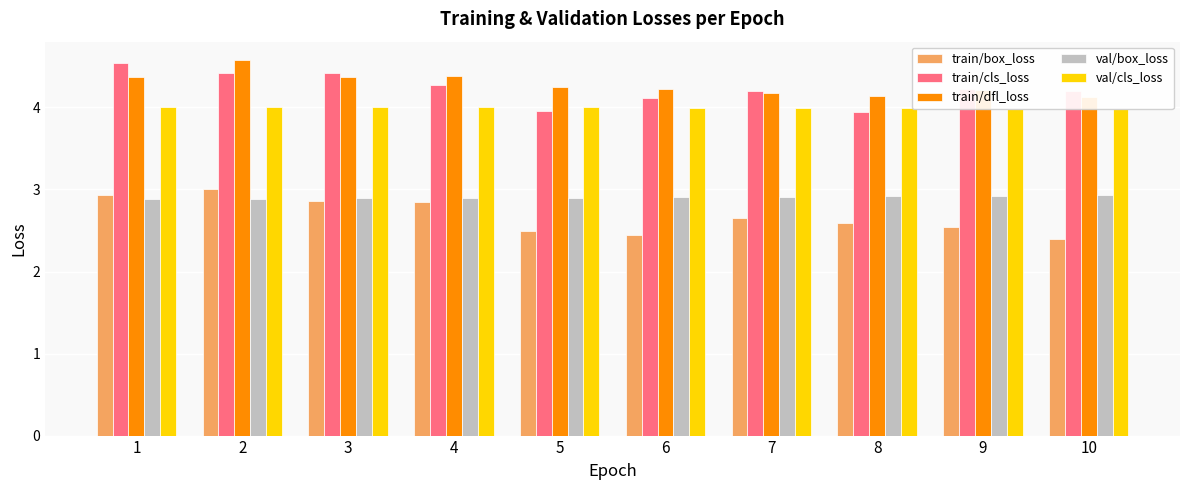

How many bars are there in each group?

5